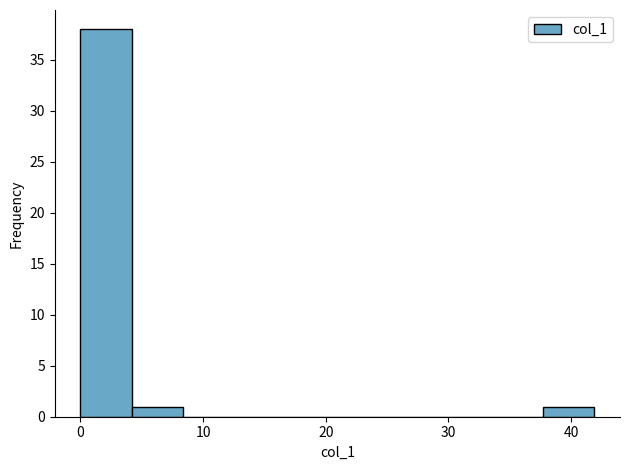

What is the height of the bar covering 38 to 42 on the x-axis? Neither the bar edges nor the heights are printed on the chart, so give them approximately, as read against the axes.

1